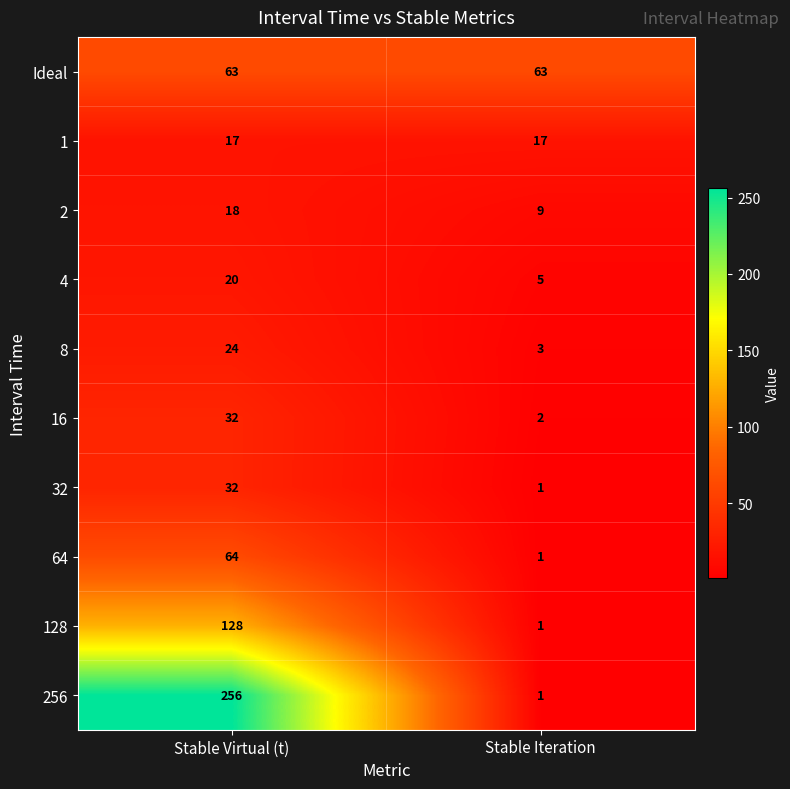

Reading left to right, transcribe all the data shown in this chart.

Ideal: 63	63
1: 17	17
2: 18	9
4: 20	5
8: 24	3
16: 32	2
32: 32	1
64: 64	1
128: 128	1
256: 256	1